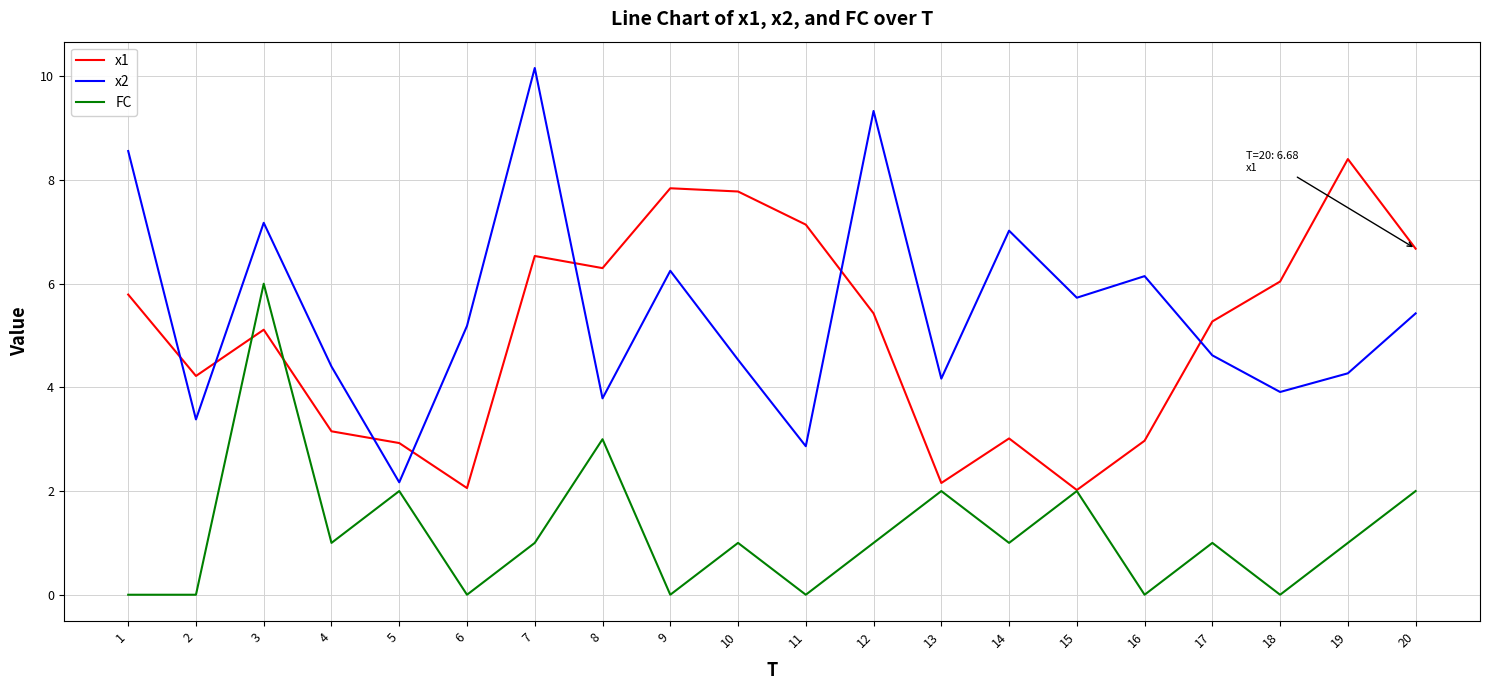

True or false: x2 and x1 intersect in this chart.

True